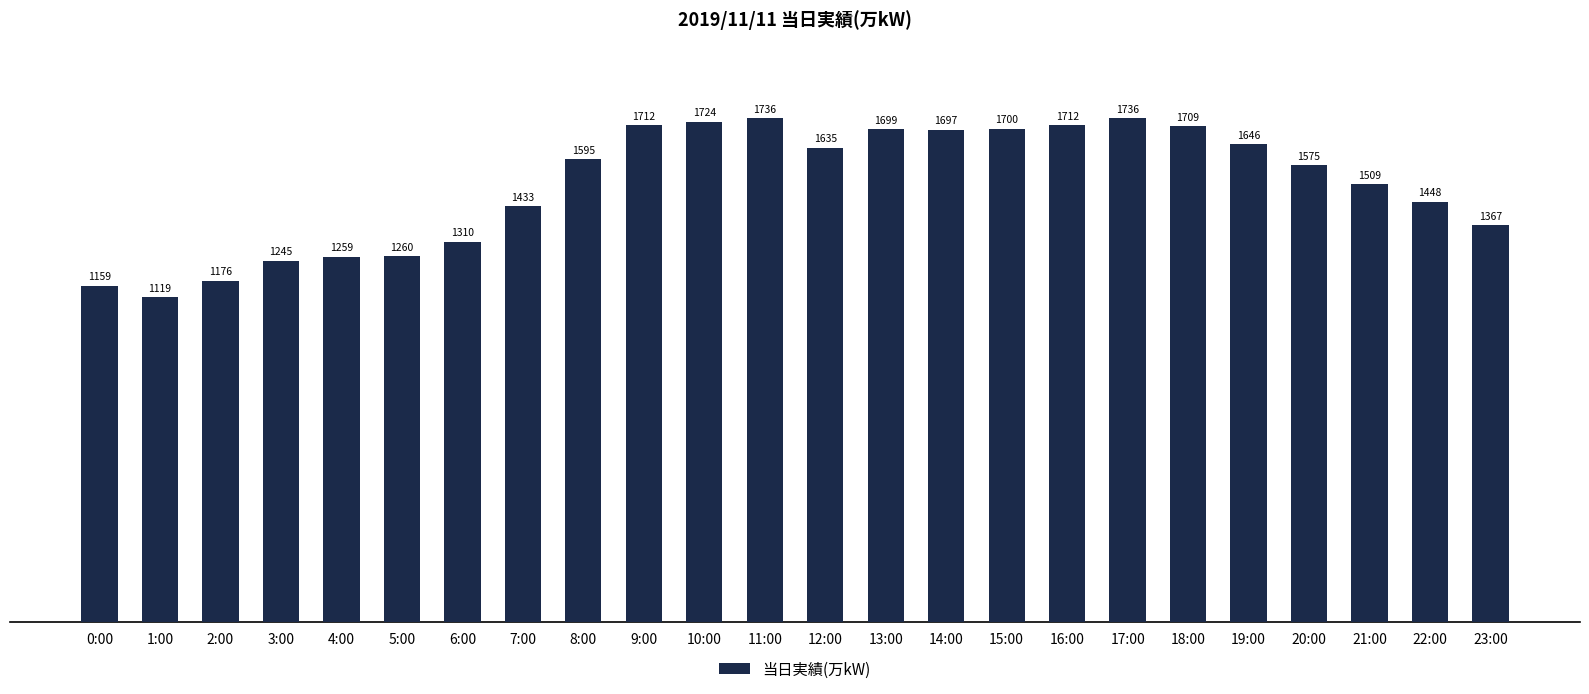

Which has a higher value, 13:00 or 12:00?

13:00